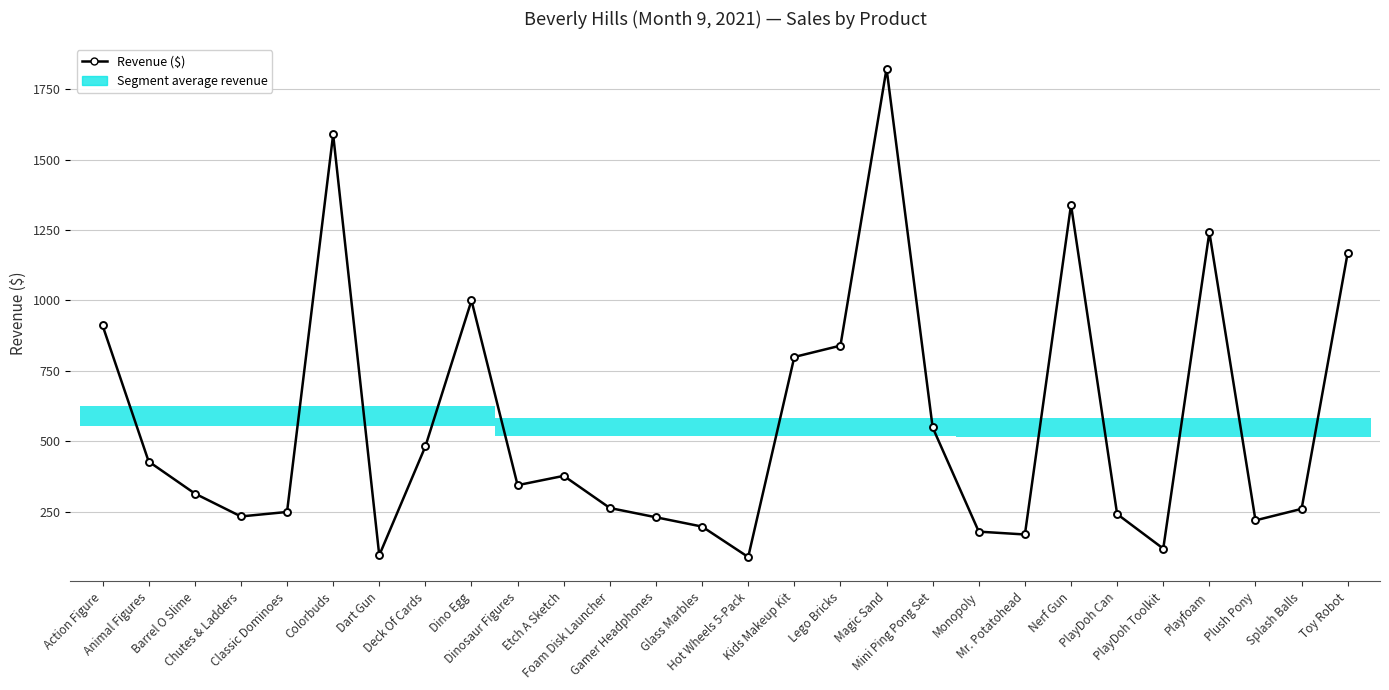

Does the chart display data point markers on the line(s)?

Yes